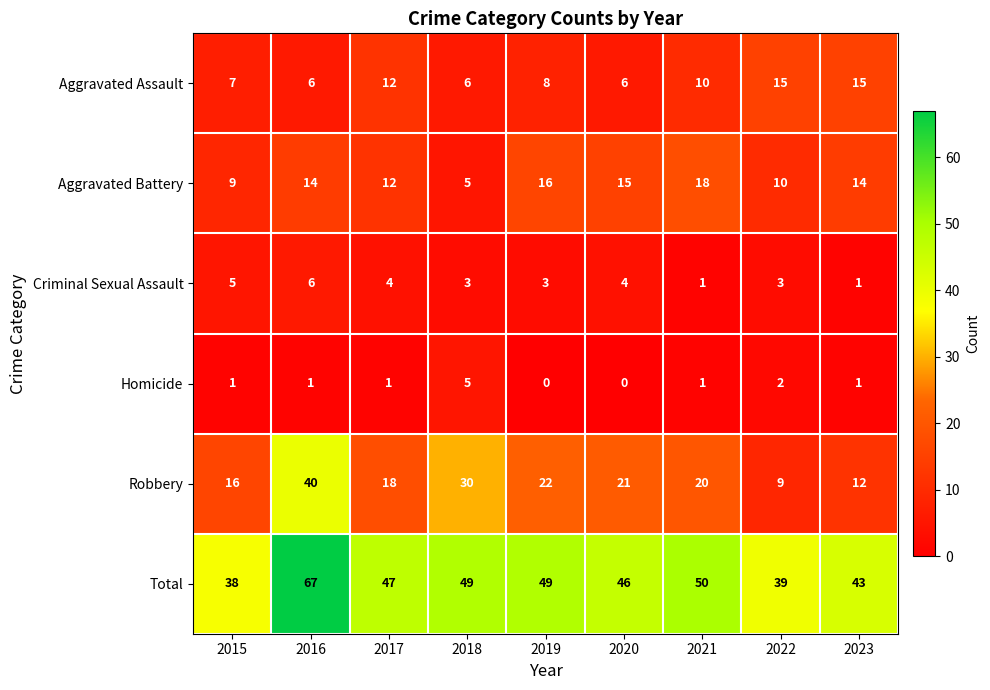

Which label corresponds to the largest value in the chart?

2016